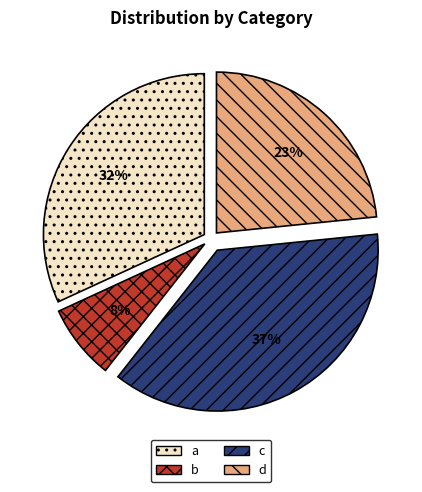

Which has a higher value, c or a?

c